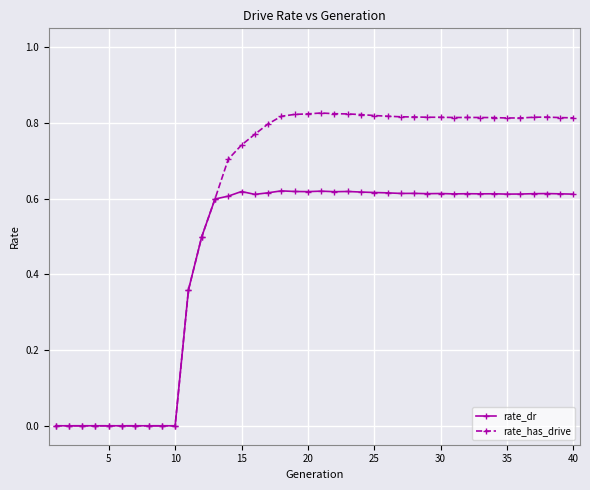

List the series in order of their overall mean, lowest first.

rate_dr, rate_has_drive